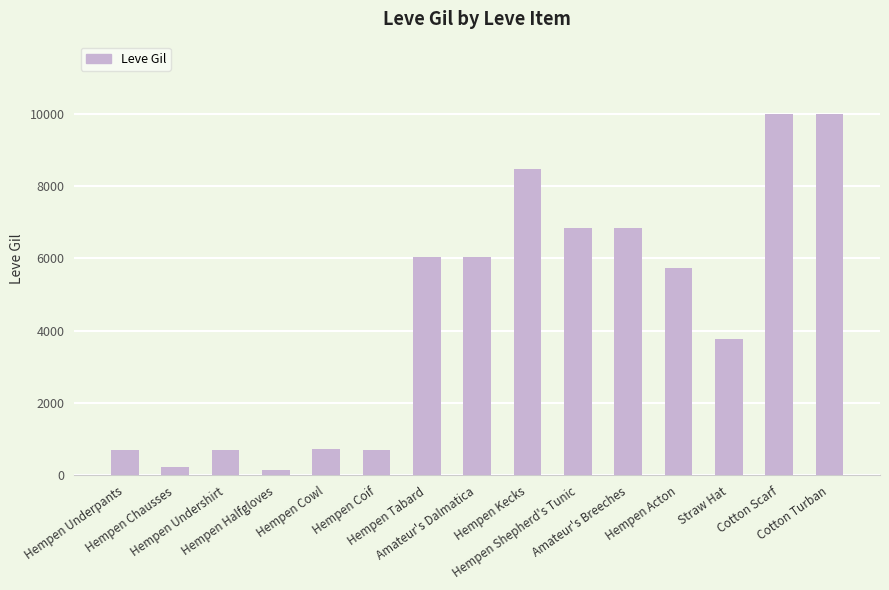

What is the maximum value shown in the chart?

9990